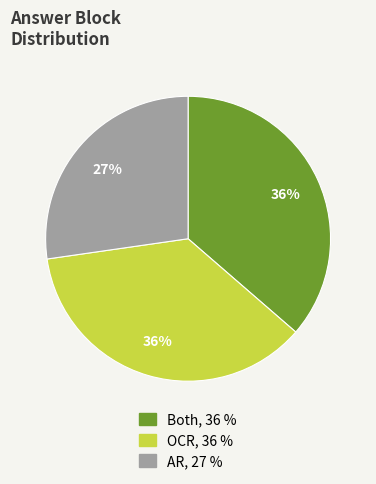

What is the smallest slice in the pie chart?

AR